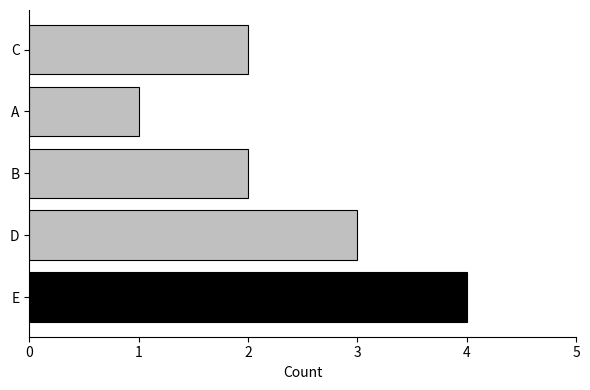

Is it true that the value at A is 2?

False